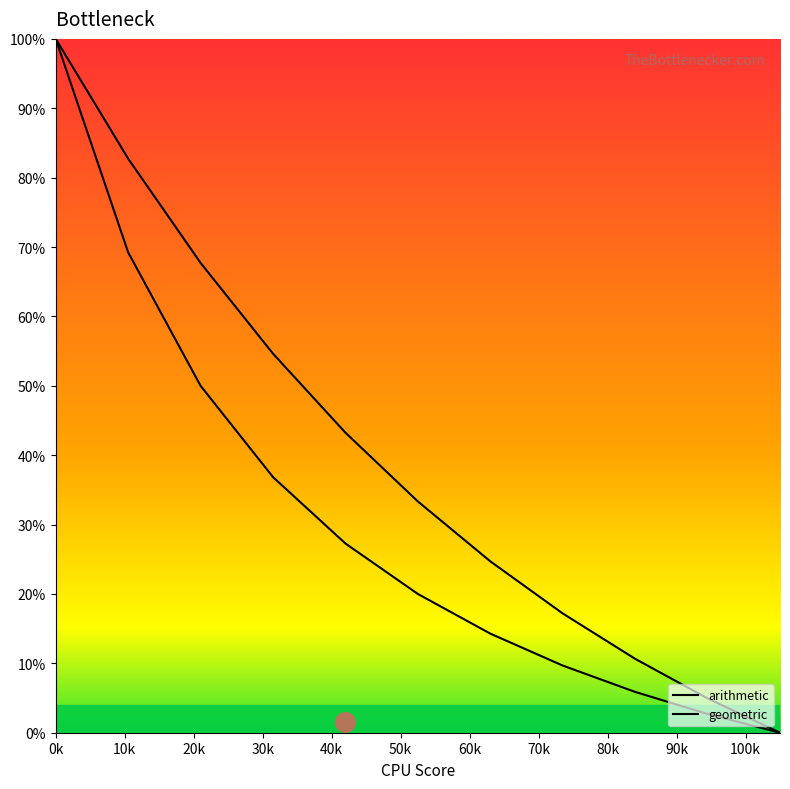

True or false: geometric and arithmetic cross at least once.

False